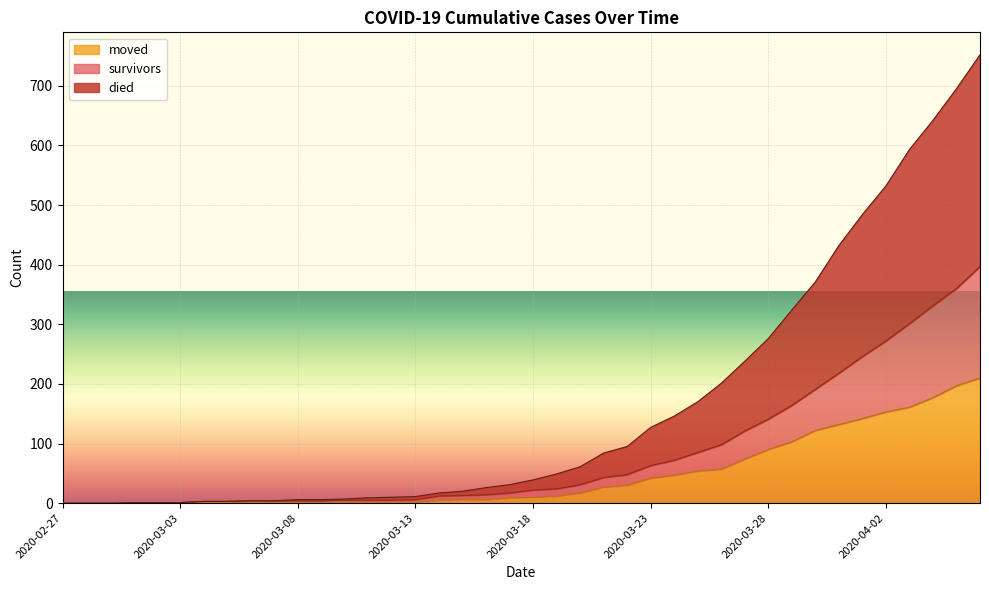

Which series has the largest range (max minus min)?

died